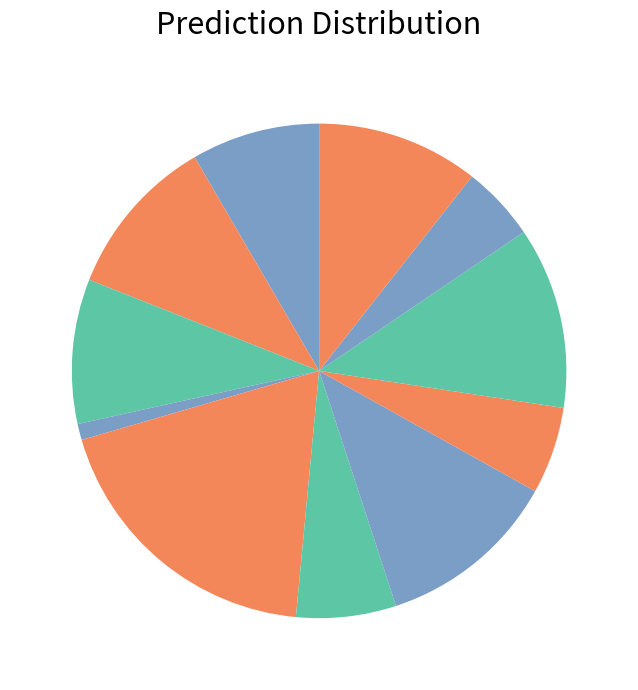

Count the number of slices in the pie.

11